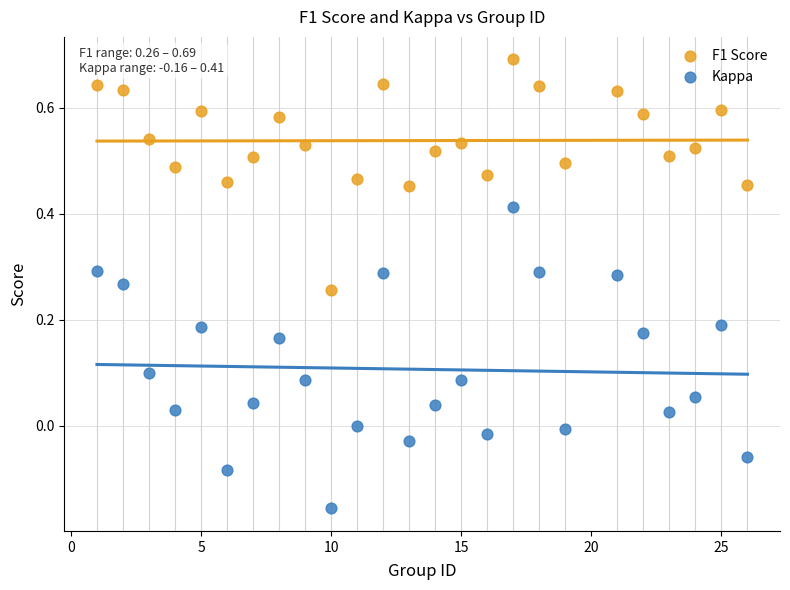

Which series contains the lowest Y value?

Kappa